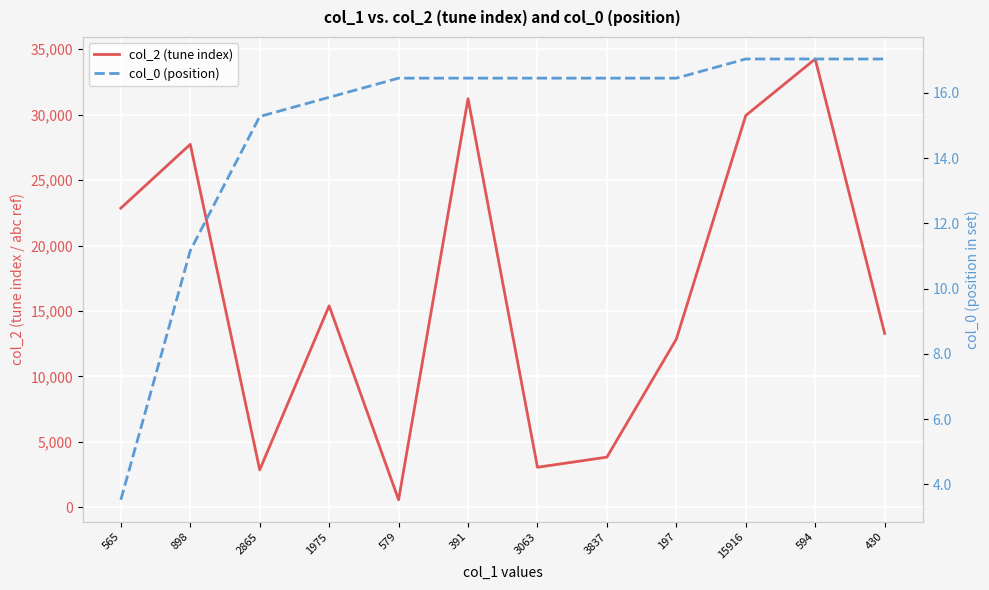

What is the label of the 1st point from the left?

565